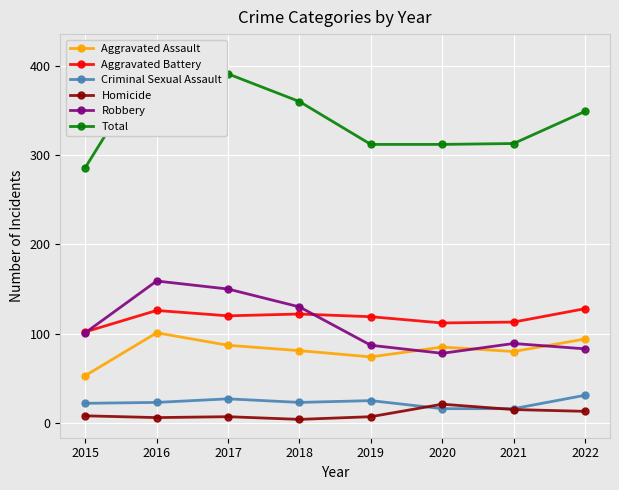

Reading left to right, list all the values displayed in this chart.

Aggravated Assault: 2015=53	2016=101	2017=87	2018=81	2019=74	2020=85	2021=80	2022=94
Aggravated Battery: 2015=102	2016=126	2017=120	2018=122	2019=119	2020=112	2021=113	2022=128
Criminal Sexual Assault: 2015=22	2016=23	2017=27	2018=23	2019=25	2020=16	2021=16	2022=31
Homicide: 2015=8	2016=6	2017=7	2018=4	2019=7	2020=21	2021=15	2022=13
Robbery: 2015=101	2016=159	2017=150	2018=130	2019=87	2020=78	2021=89	2022=83
Total: 2015=286	2016=415	2017=391	2018=360	2019=312	2020=312	2021=313	2022=349